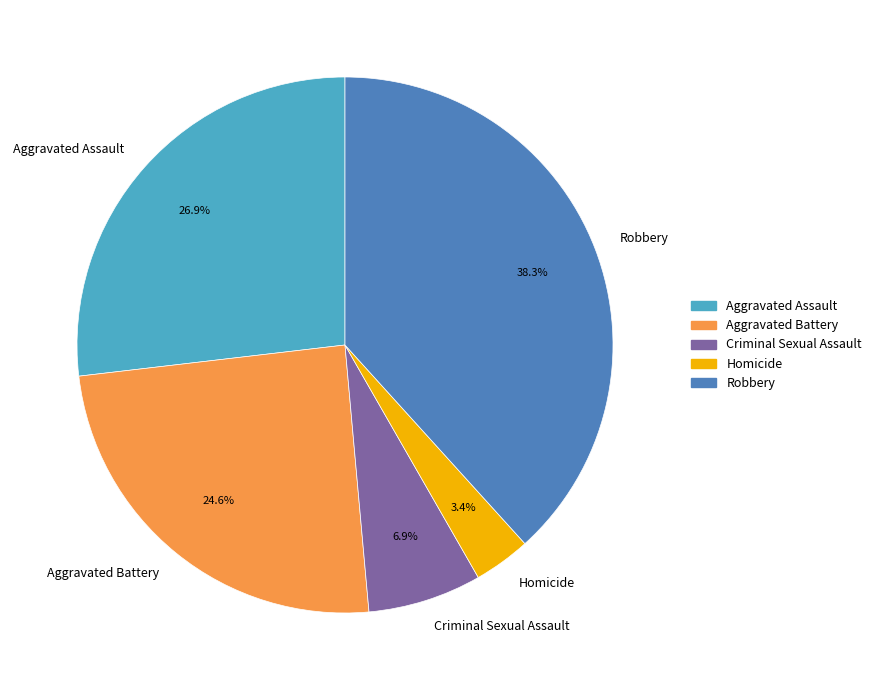

To the nearest percent, what portion does Homicide represent?

3%